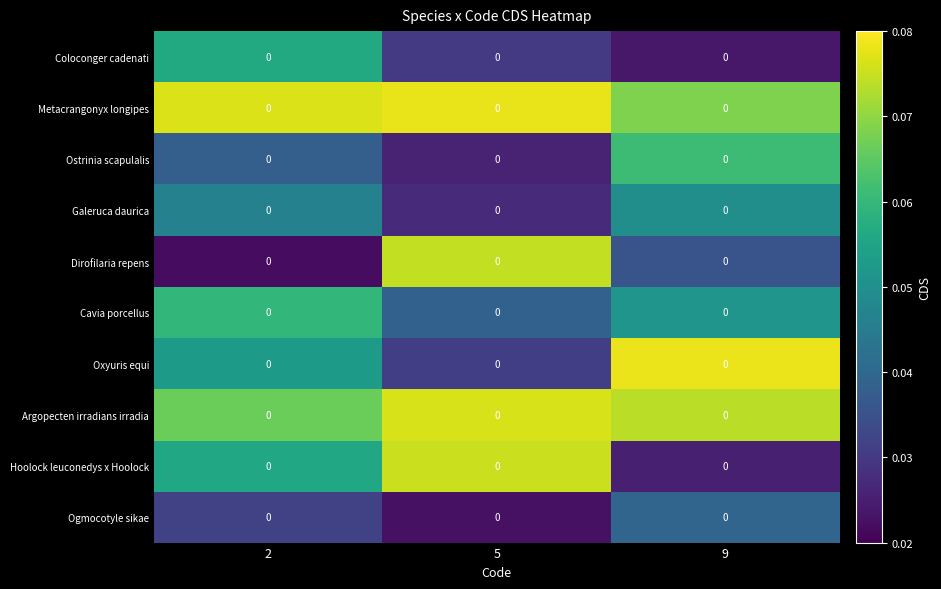

How many distinct data groups are displayed?

10